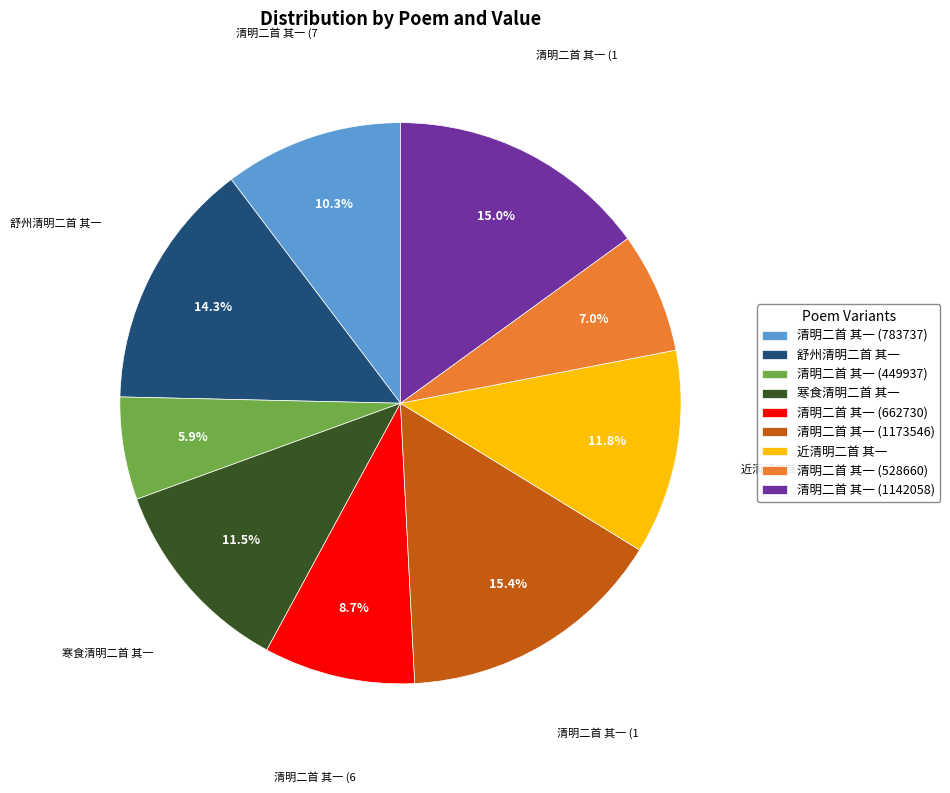

Does any single category account for the majority?

No